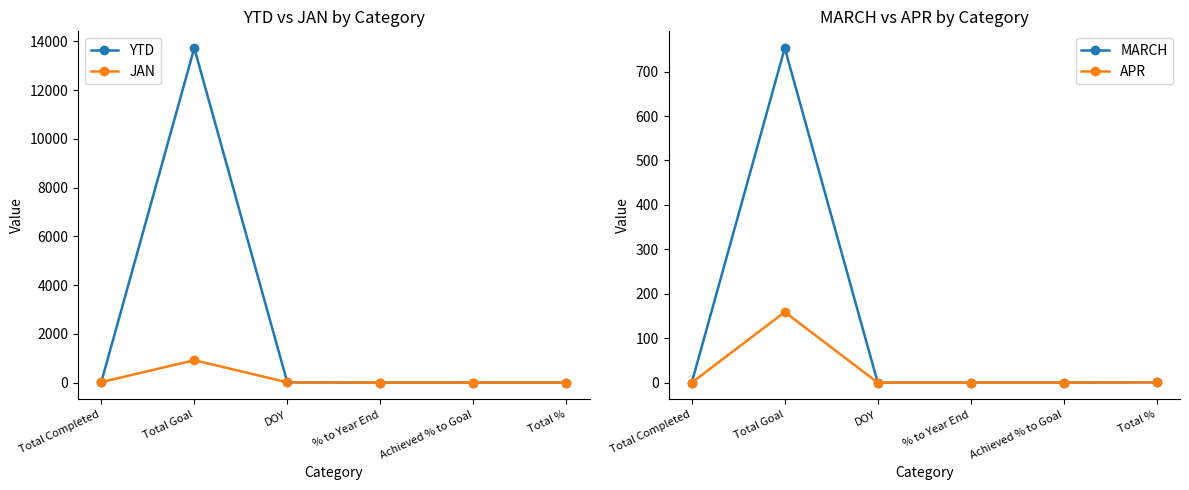

What is the label of the 4th point from the left?

% to Year End